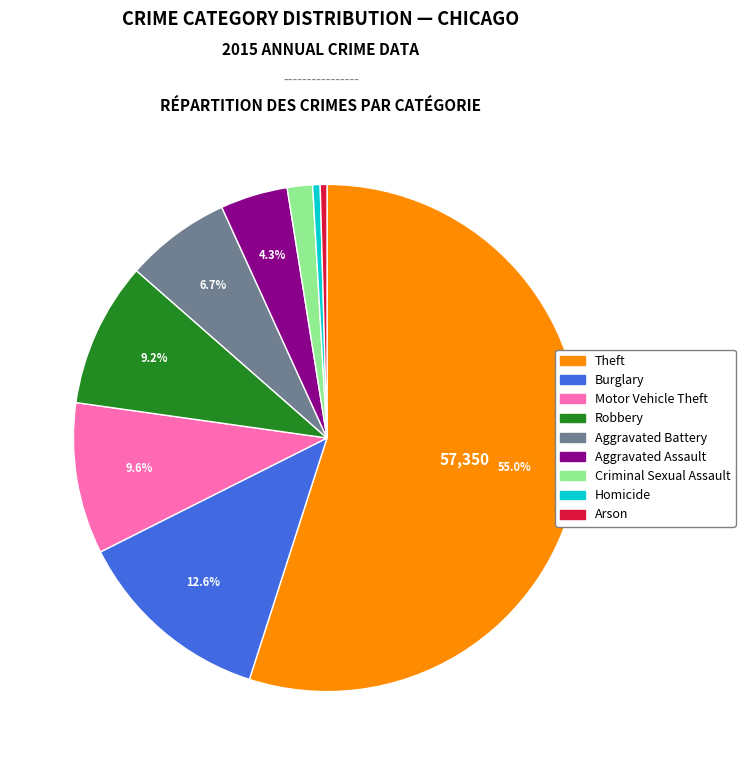

What is the largest slice in the pie chart?

Theft